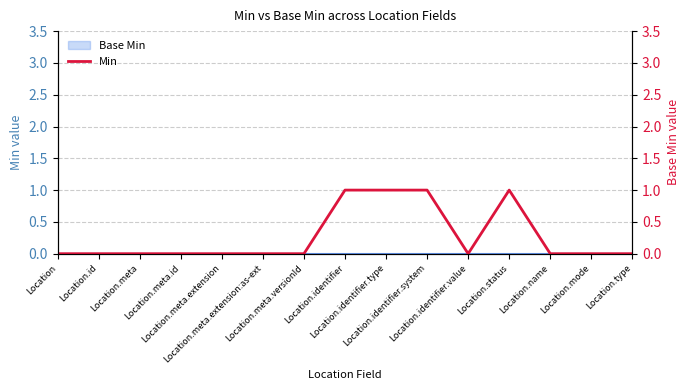

What is the label of the 13th point from the right?

Location.meta